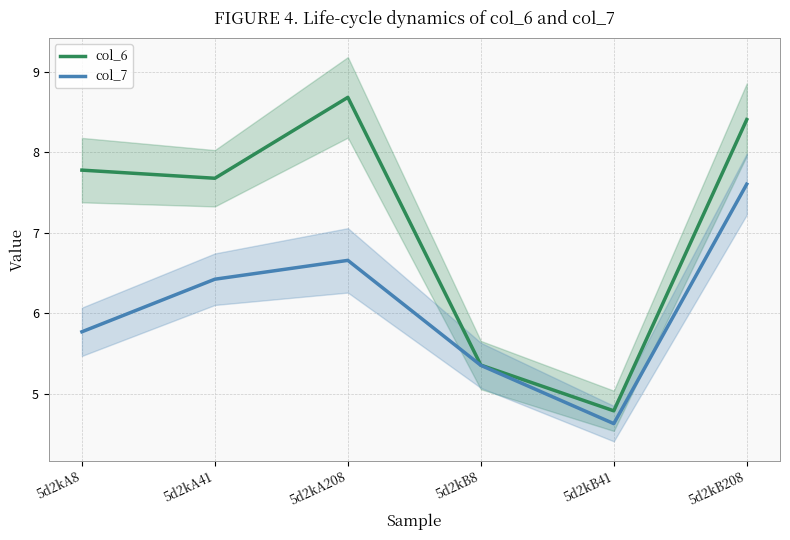

What is the label of the 3rd point from the right?

5d2kB8